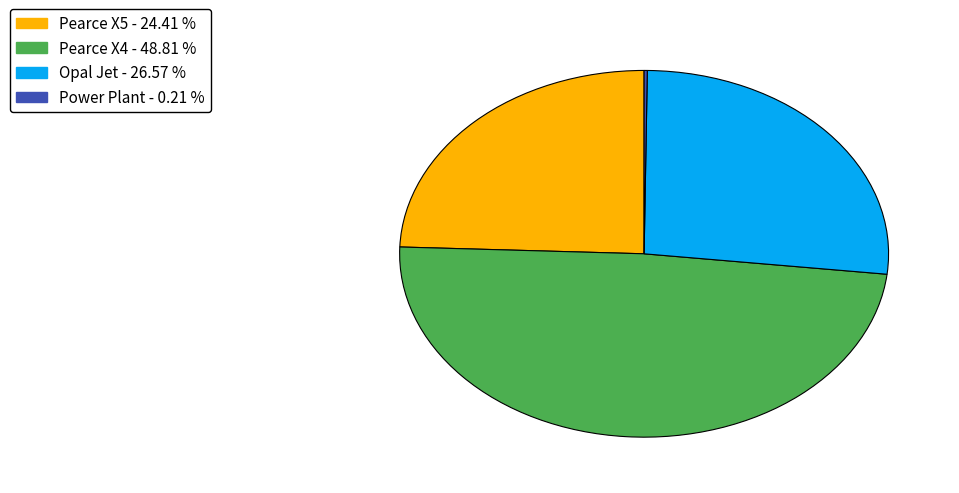

Does any single category account for the majority?

No